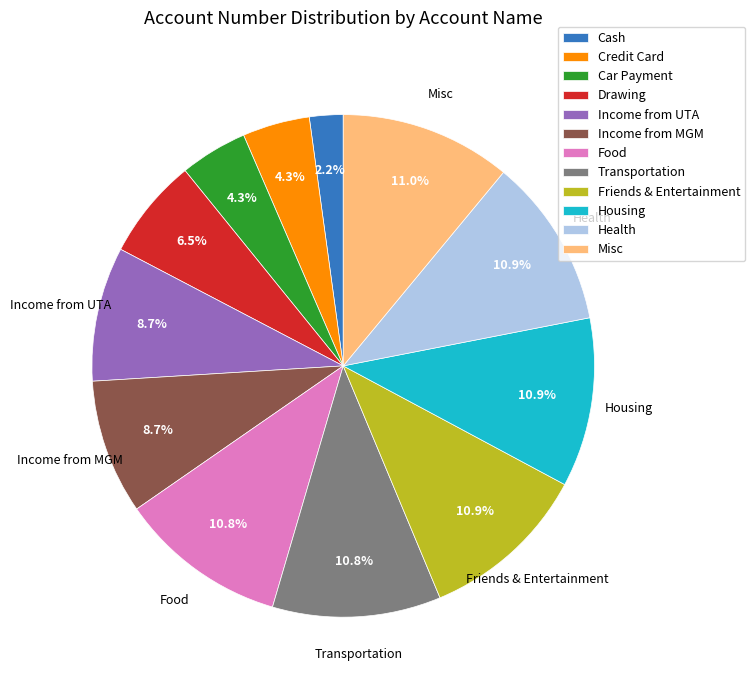

Count the number of slices in the pie.

12